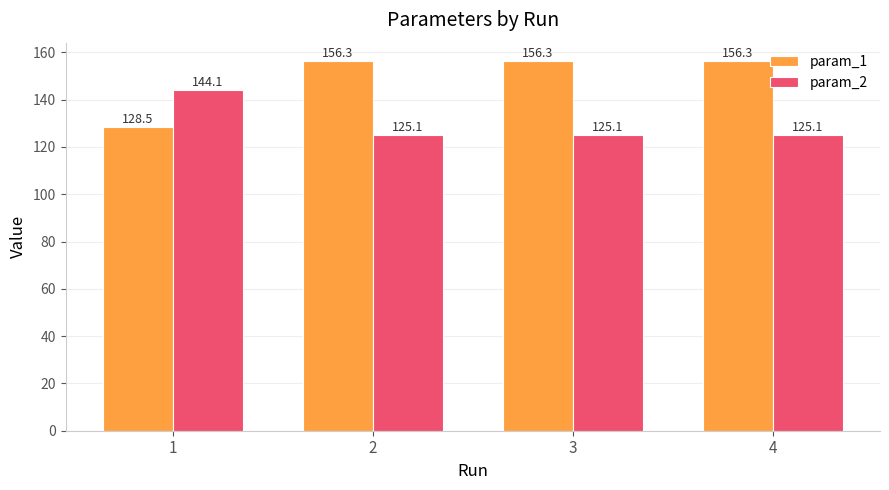

What is the sum of all param_2 values?

519.5